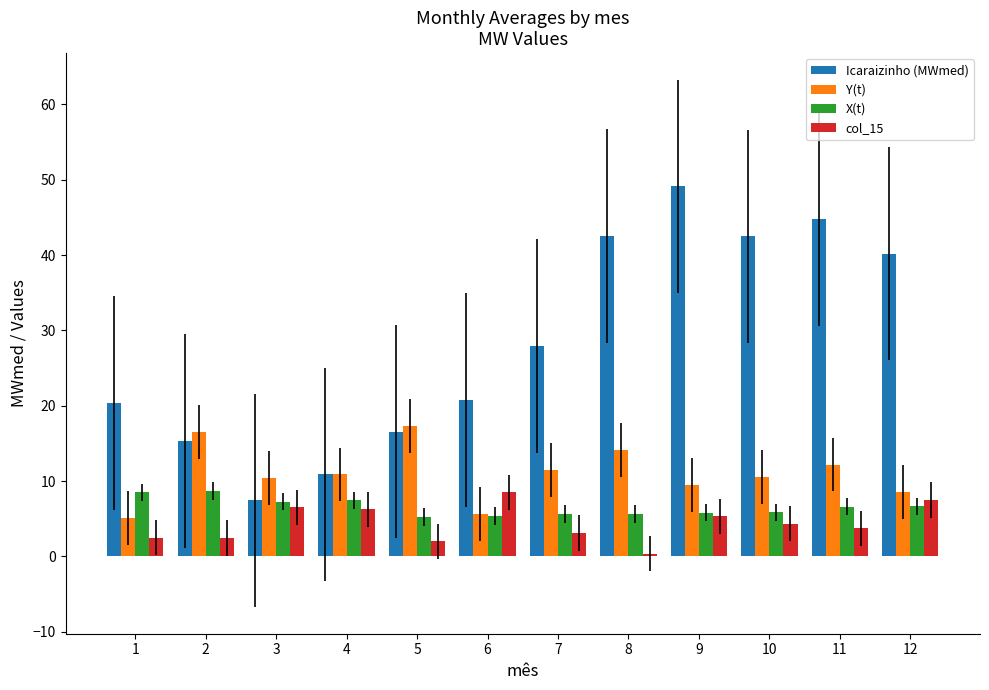

Between 3 and 5, which series saw the biggest shift?

Icaraizinho (MWmed)